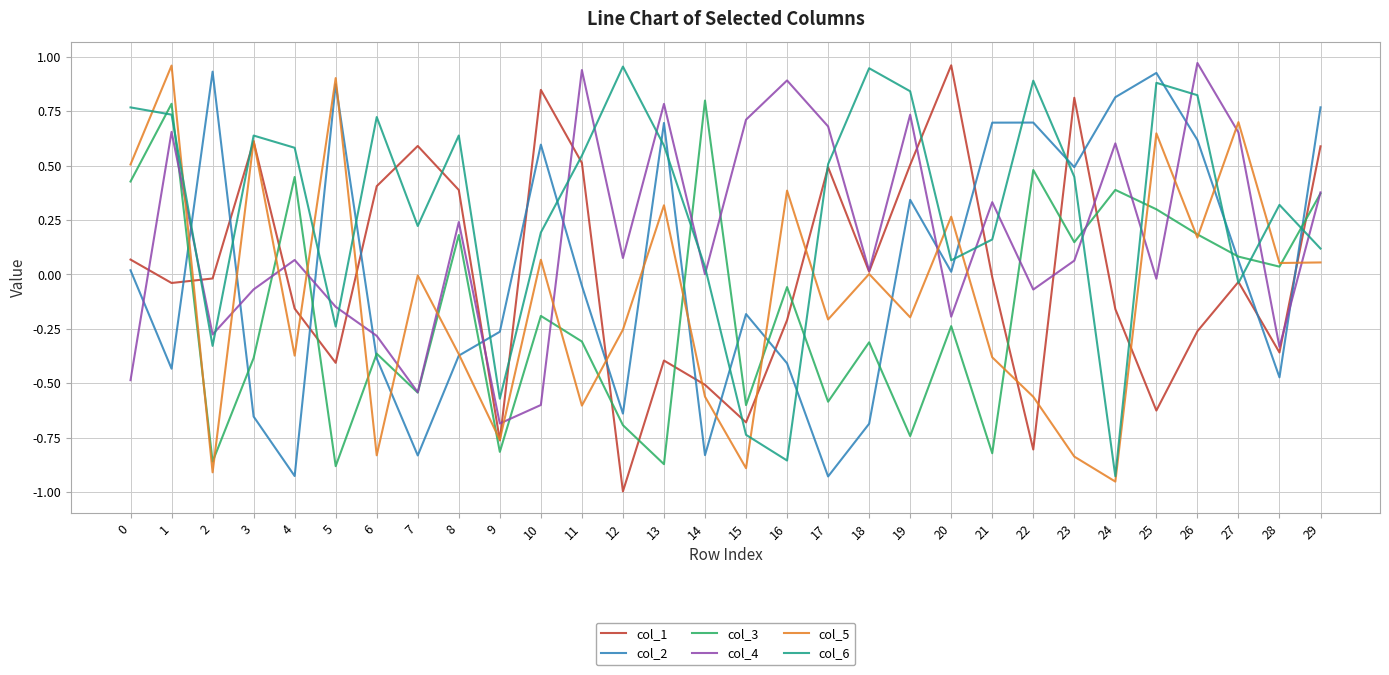

Is it true that col_6 equals -0.1 at 2?

False